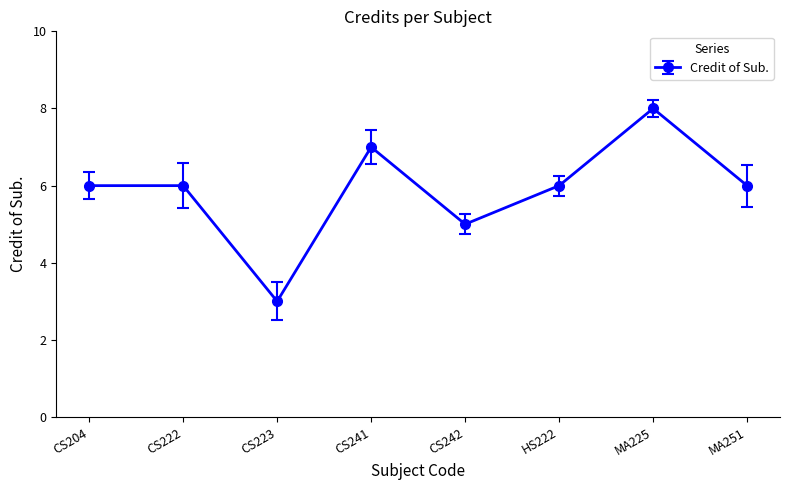

What is the change in value from CS223 to MA251?

+3